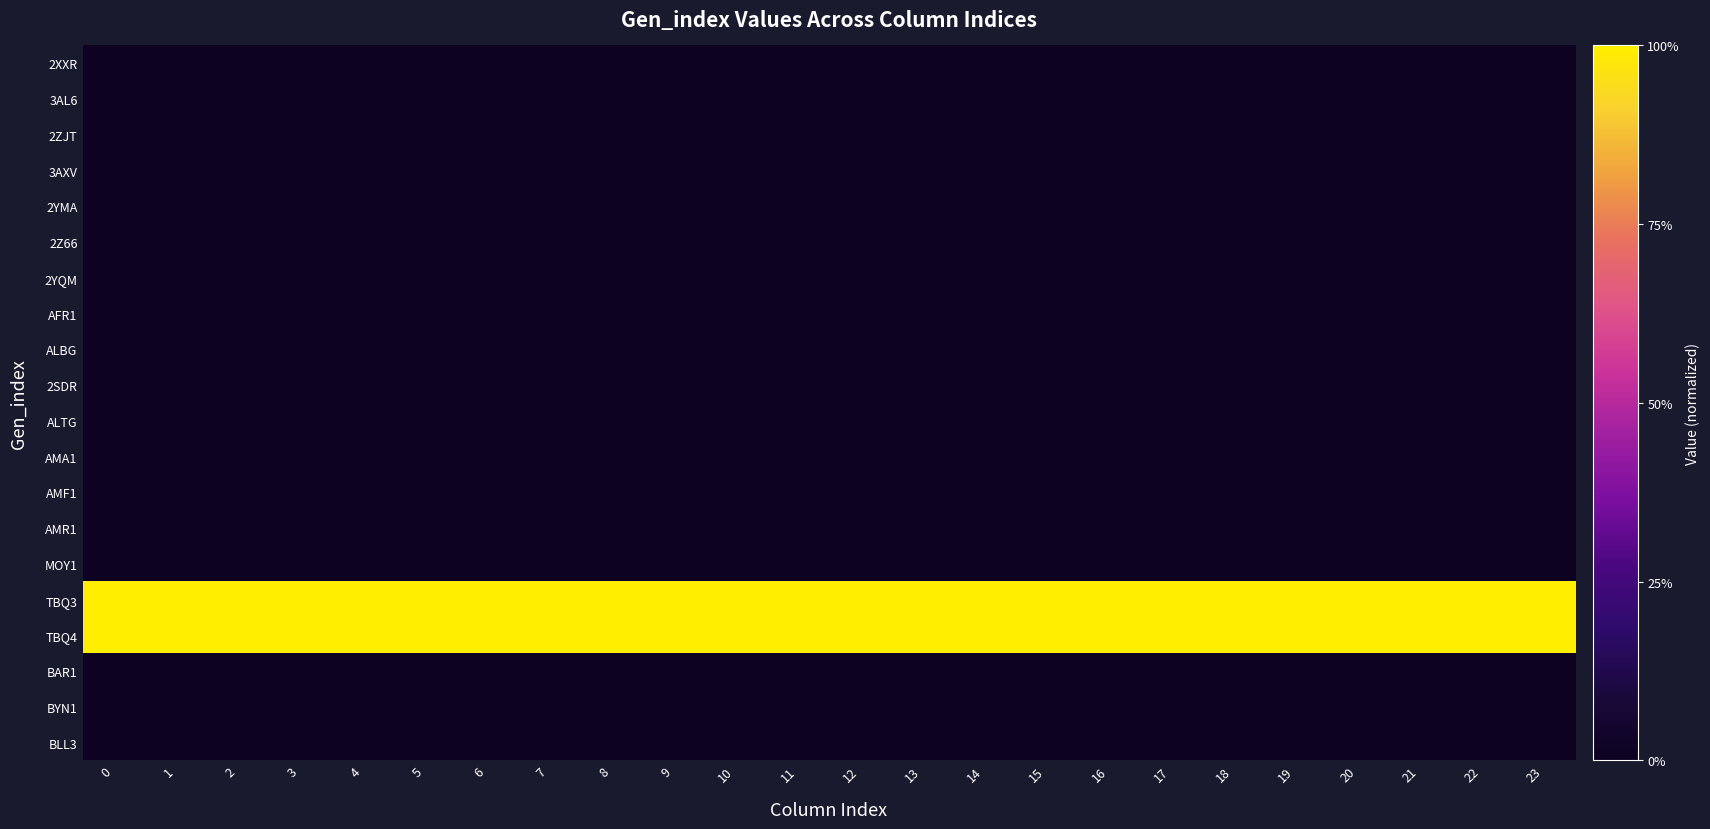

How many distinct data groups are displayed?

20